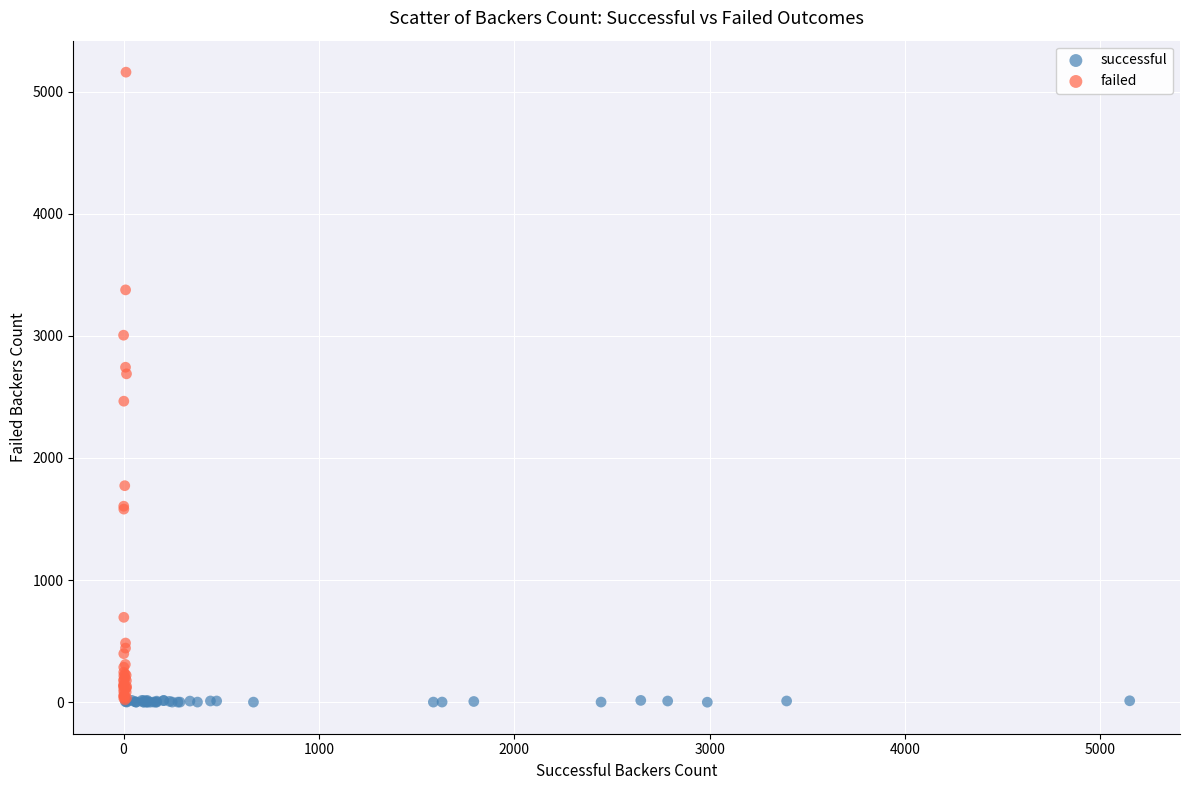

Which series contains the highest Y value?

failed